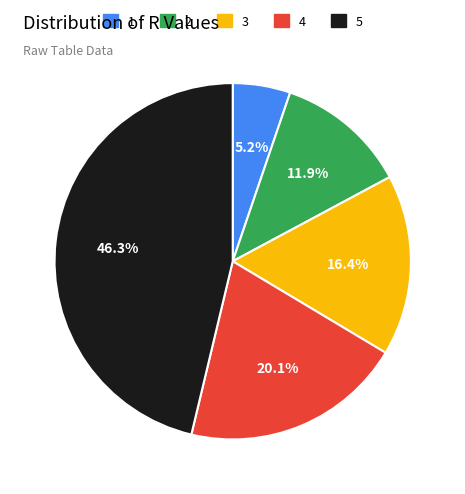

Do 5 and 3 together represent more than half of the pie?

Yes